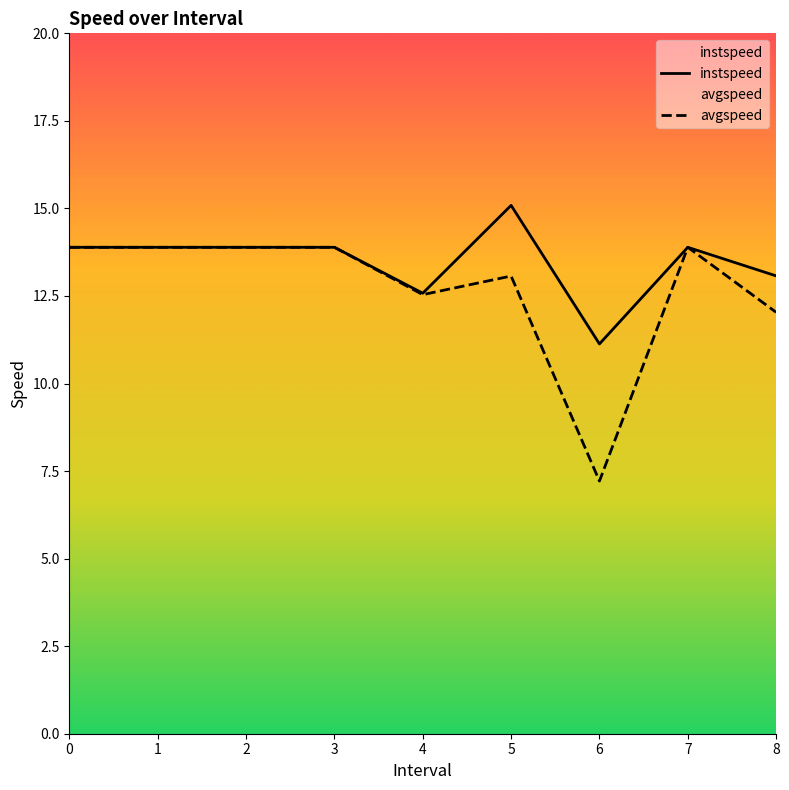

True or false: avgspeed and instspeed cross at least once.

False